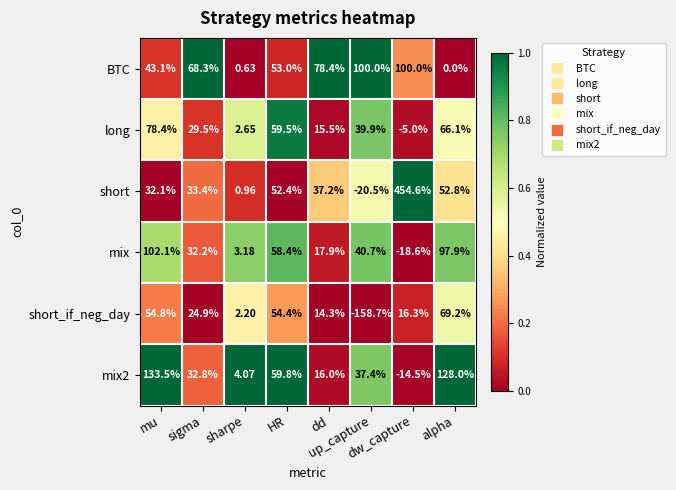

At up_capture, list the series in order from largest to smallest.

BTC, mix, long, mix2, short, short_if_neg_day